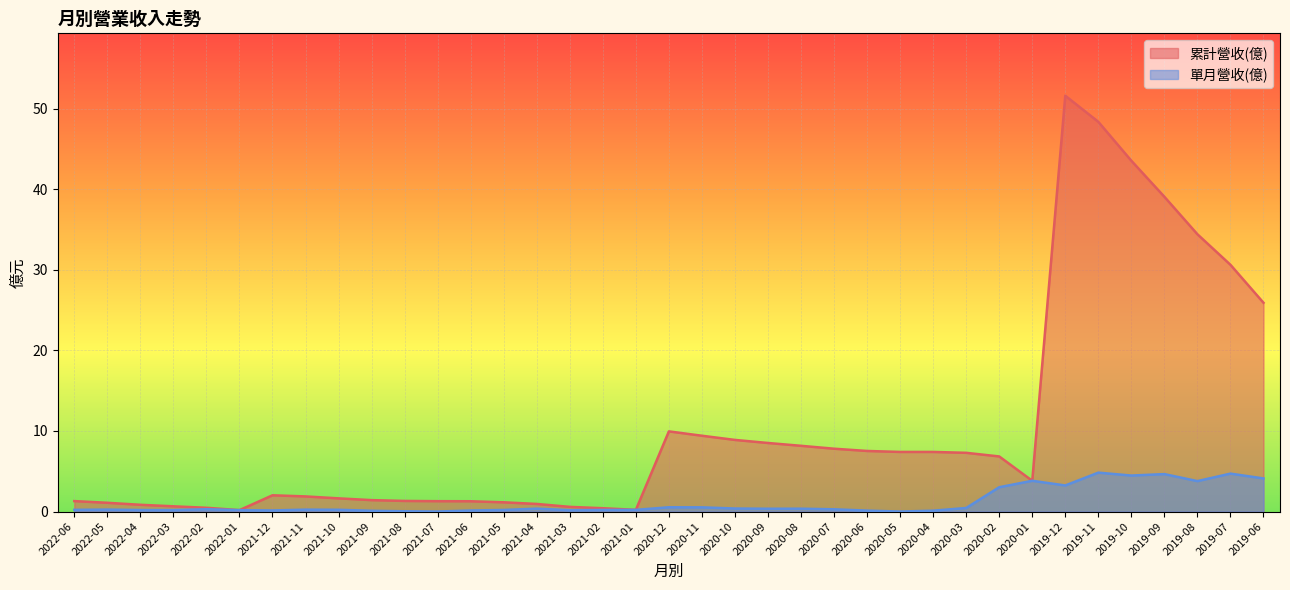

Which has a higher value, 2021-06 or 2022-04?

2021-06